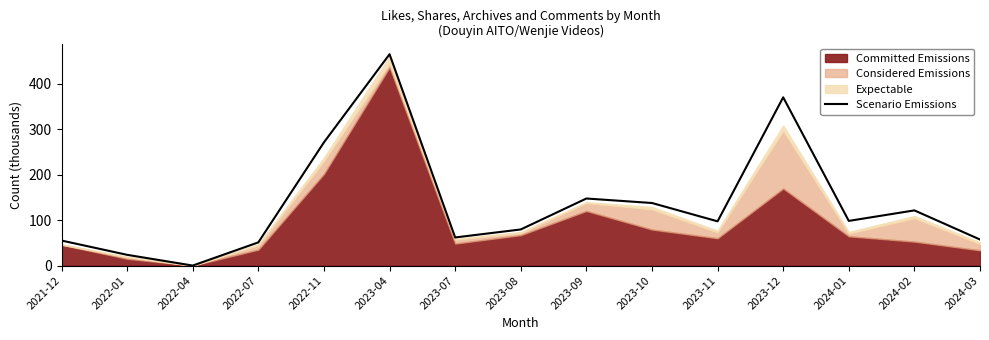

What is the change in value from 2023-08 to 2024-01?

+18.8